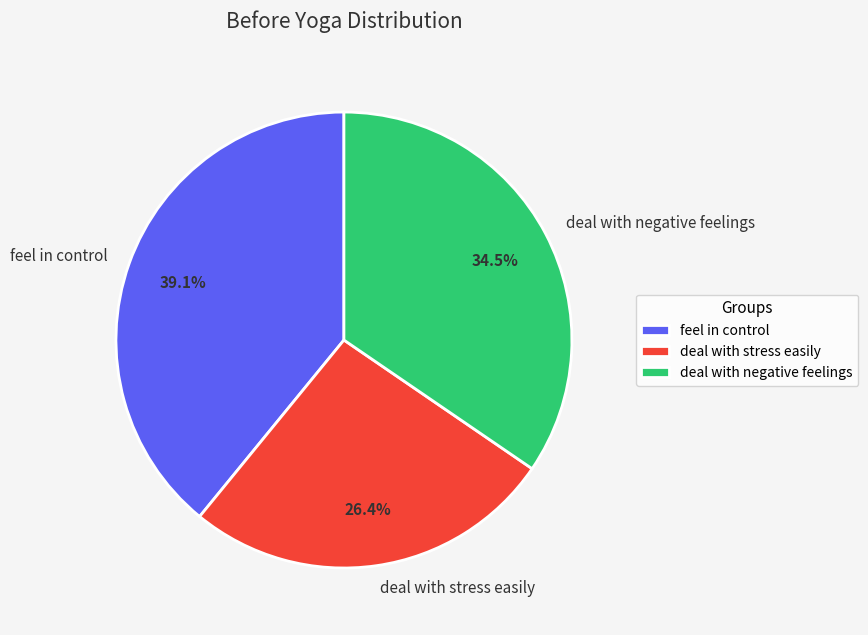

Between deal with negative feelings and deal with stress easily, which is larger?

deal with negative feelings